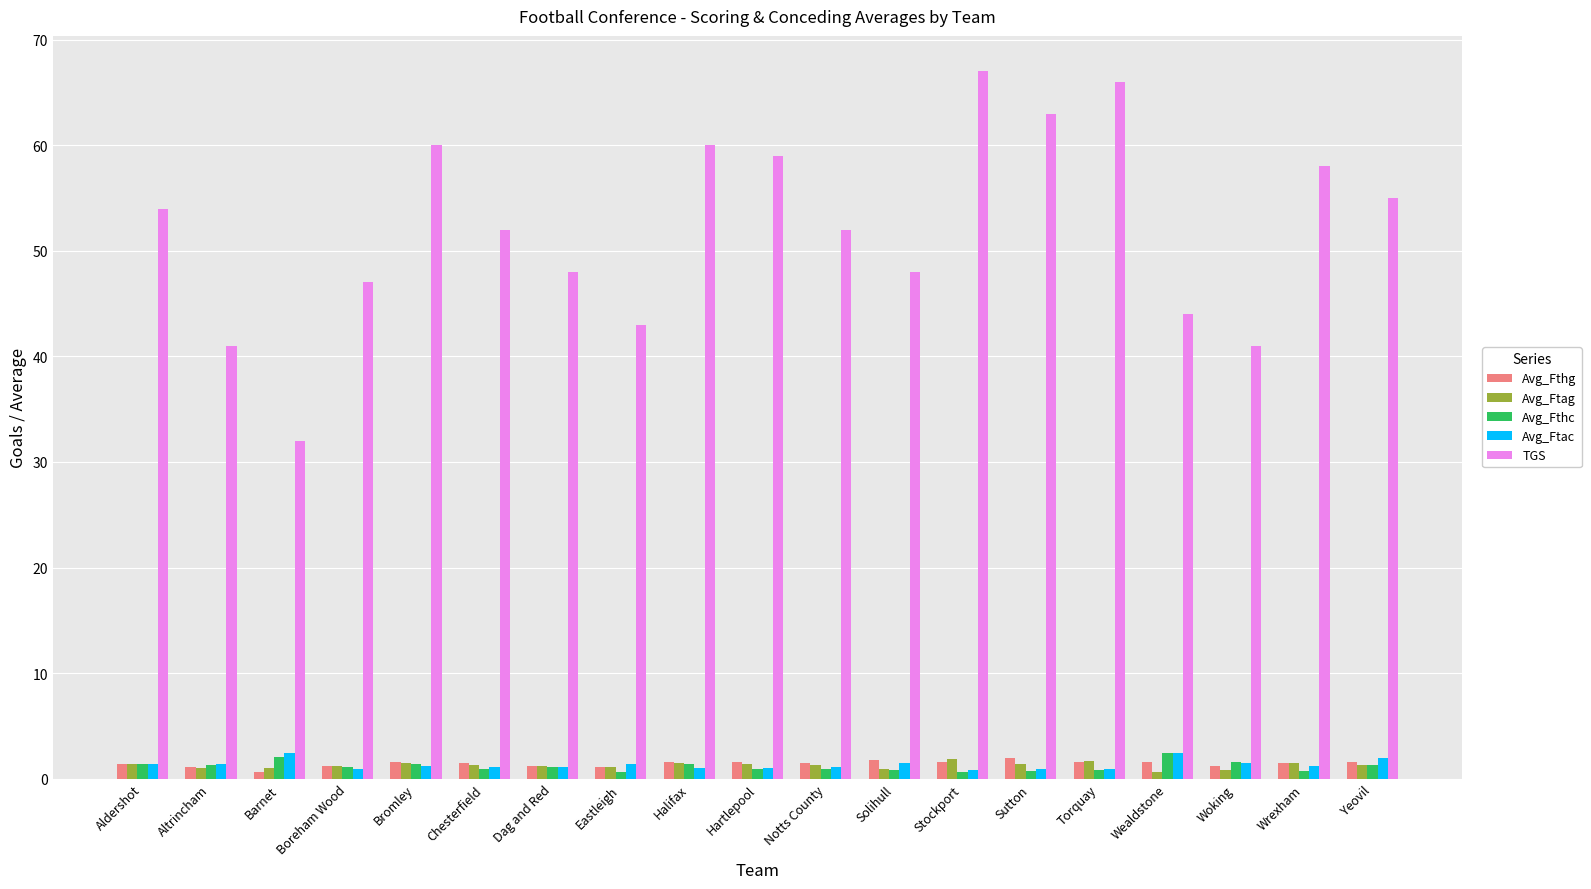

What position from the right is Barnet?

17